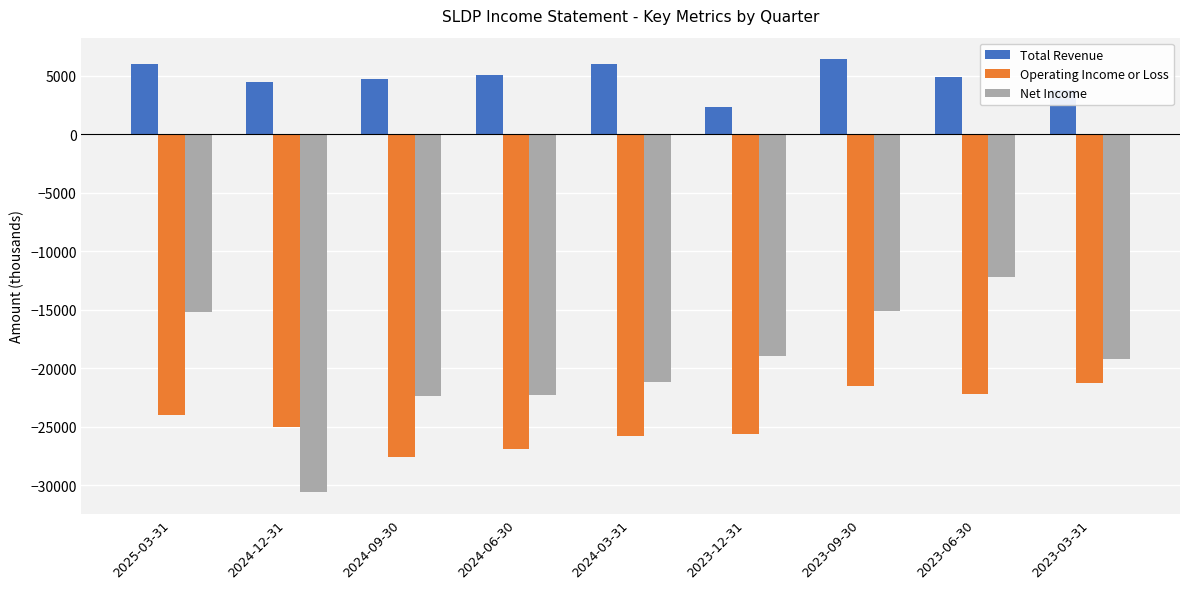

What is the sum of all Net Income values?

-177200